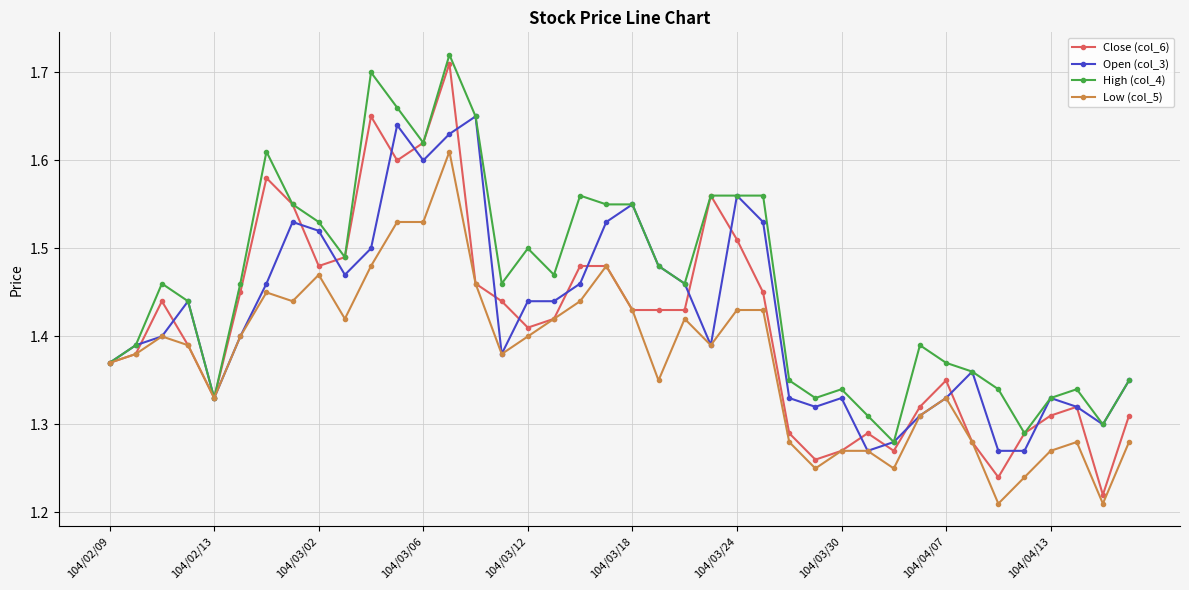

At how many categories does at least one series exceed 1?

40